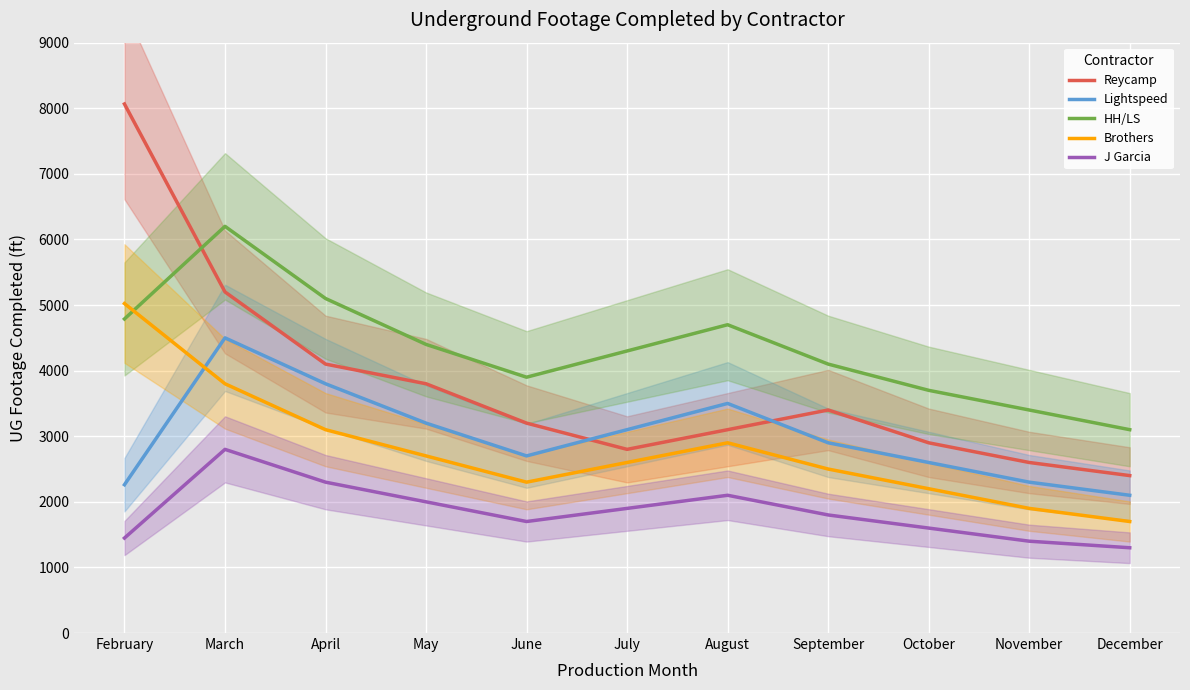

Reading right to left, transcribe all the data shown in this chart.

Reycamp: December=2400	November=2600	October=2900	September=3400	August=3100	July=2800	June=3200	May=3800	April=4100	March=5200	February=8065
Lightspeed: December=2100	November=2300	October=2600	September=2900	August=3500	July=3100	June=2700	May=3200	April=3800	March=4500	February=2261
HH/LS: December=3100	November=3400	October=3700	September=4100	August=4700	July=4300	June=3900	May=4400	April=5100	March=6200	February=4788
Brothers: December=1700	November=1900	October=2200	September=2500	August=2900	July=2600	June=2300	May=2700	April=3100	March=3800	February=5023
J Garcia: December=1300	November=1400	October=1600	September=1800	August=2100	July=1900	June=1700	May=2000	April=2300	March=2800	February=1448